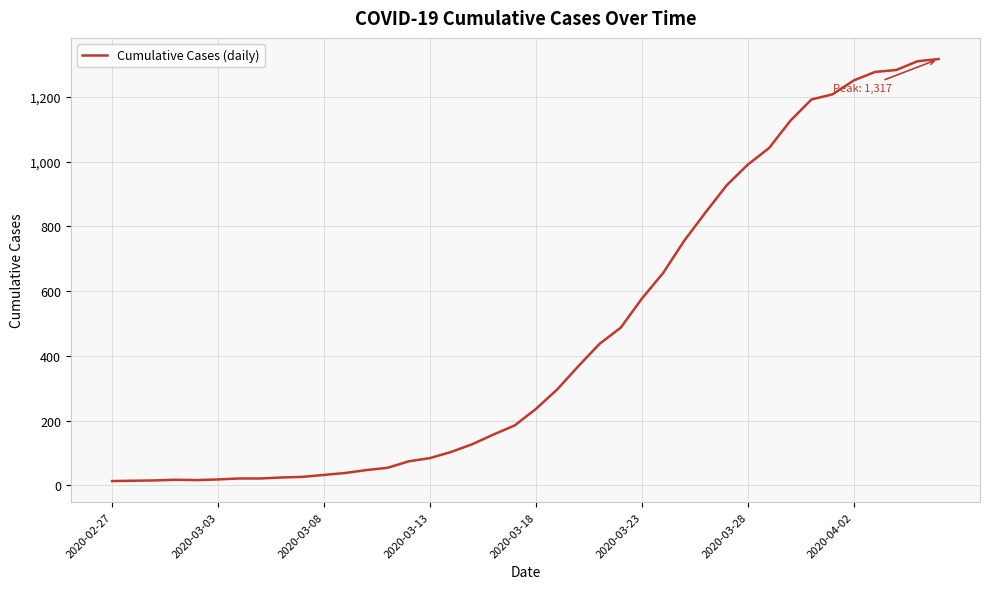

What is the difference between the maximum and minimum values?

1304